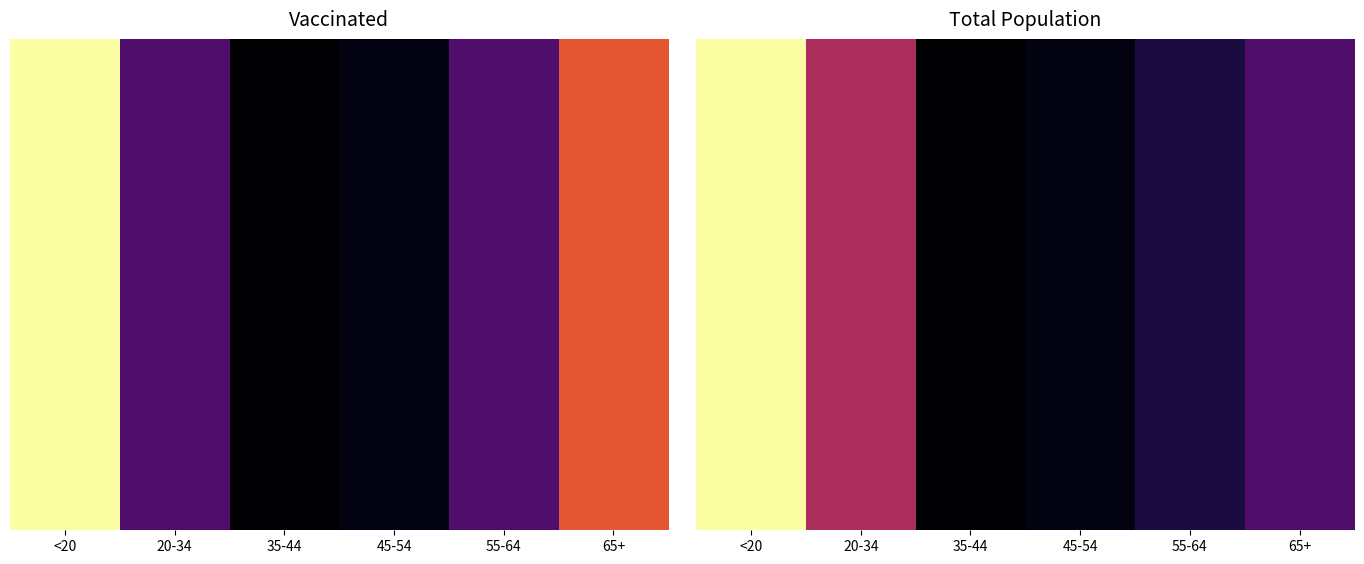

At which category does the chart reach its minimum across all series?

35-44